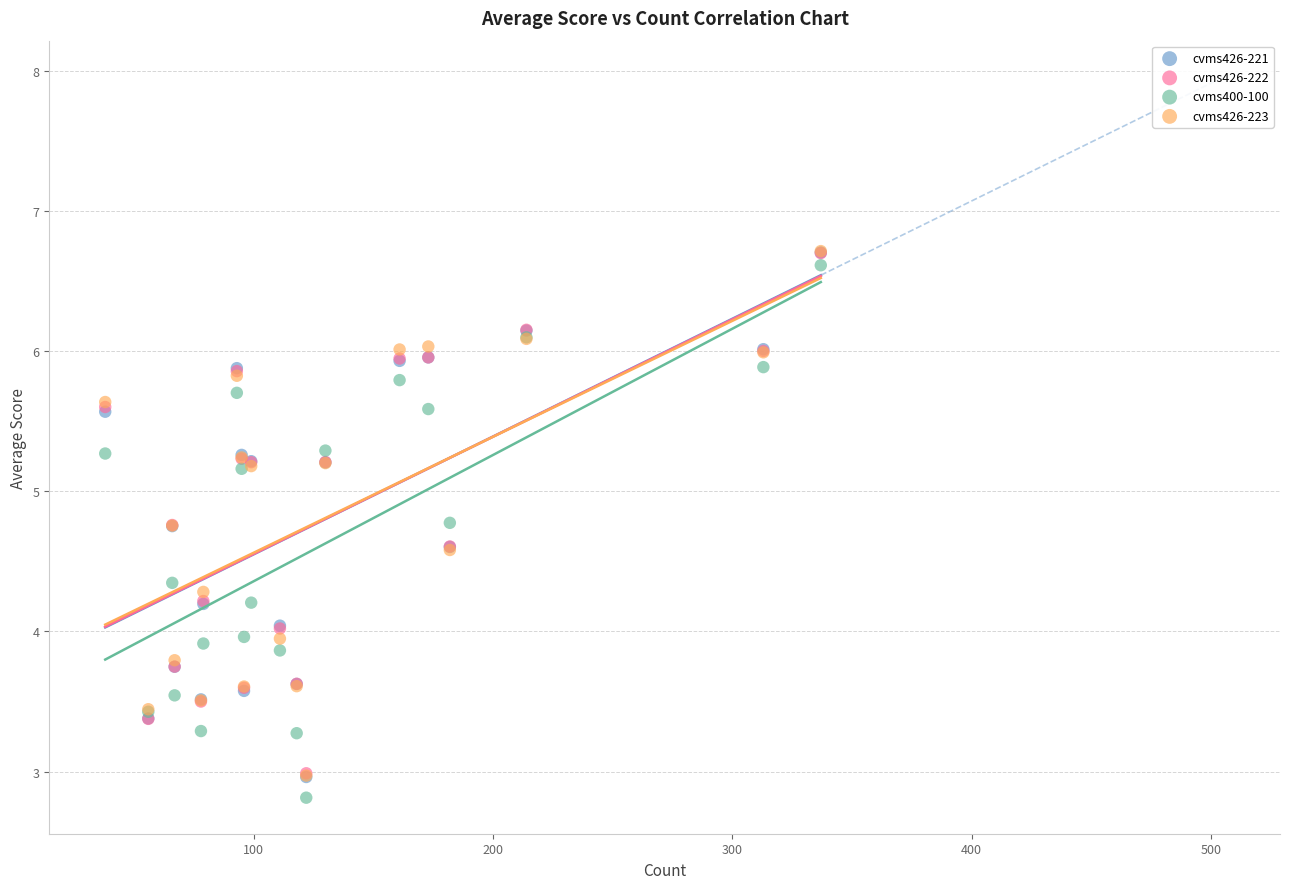

What are all the series names shown in the legend?

cvms426-221, cvms426-222, cvms400-100, cvms426-223